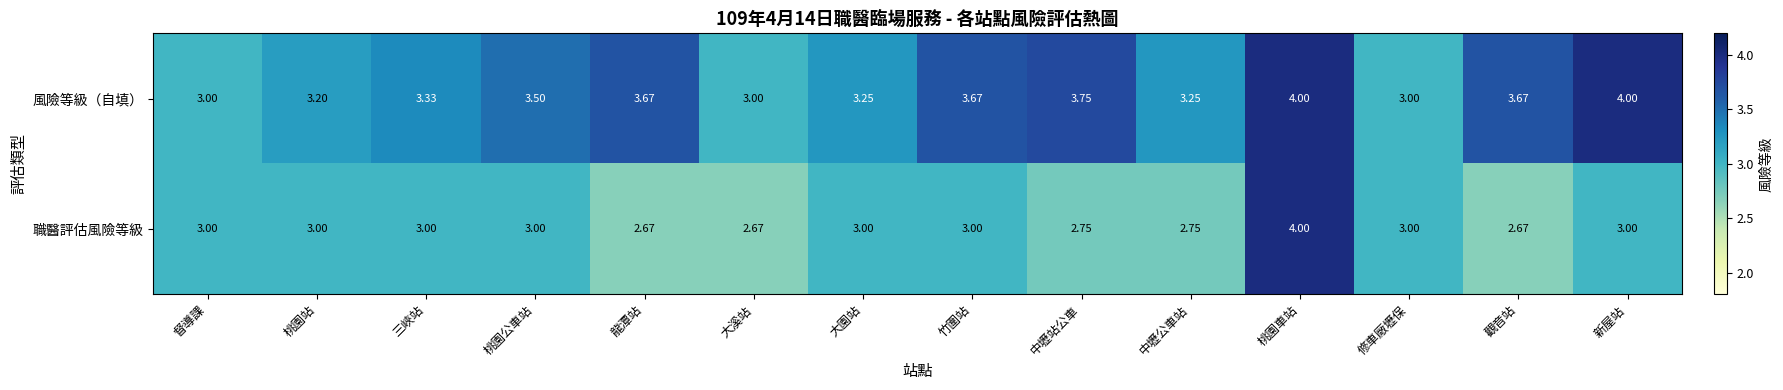

What is the difference between the highest and lowest values at 大溪站?

0.3